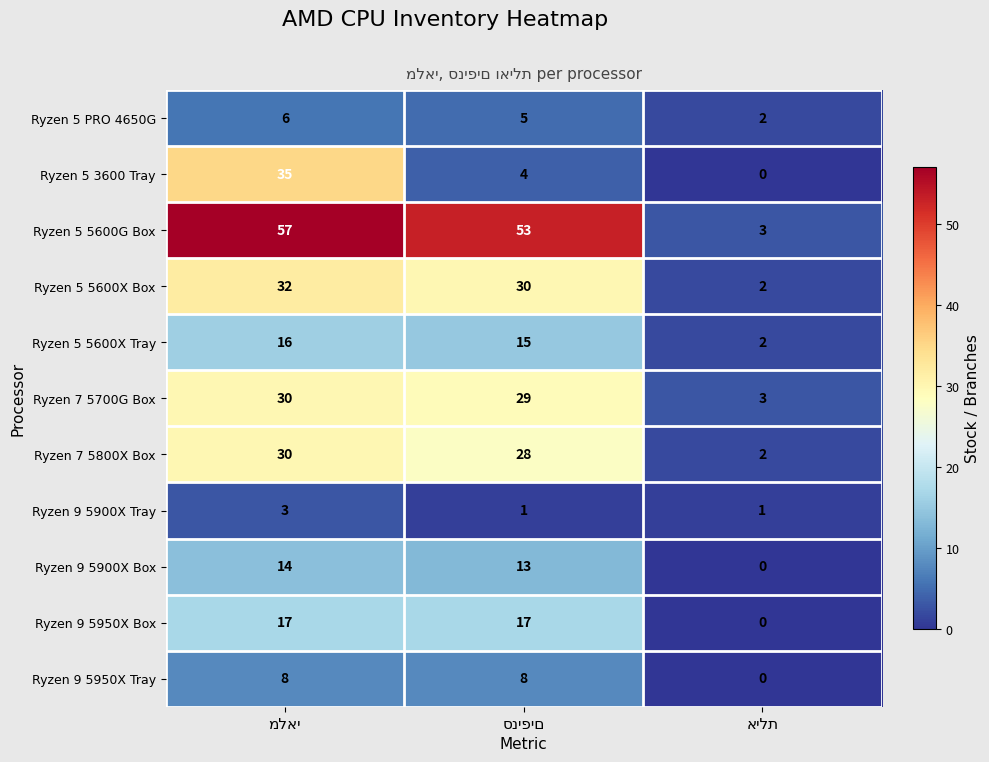

At how many categories does at least one series exceed 2?

3